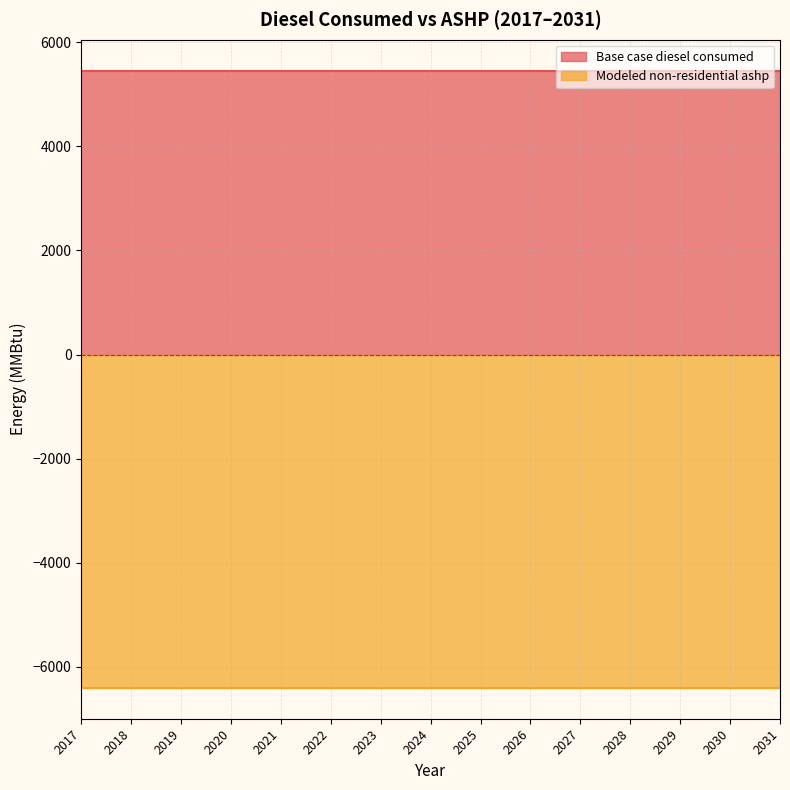

What is the greatest value displayed?

5456.6